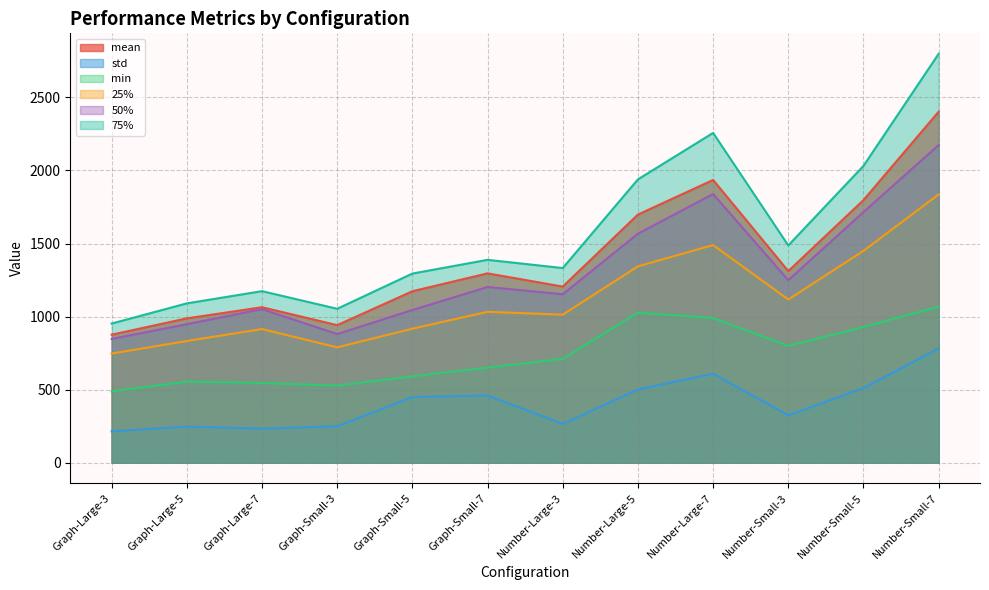

What is the total value across all series at Number-Small-3?

6288.2